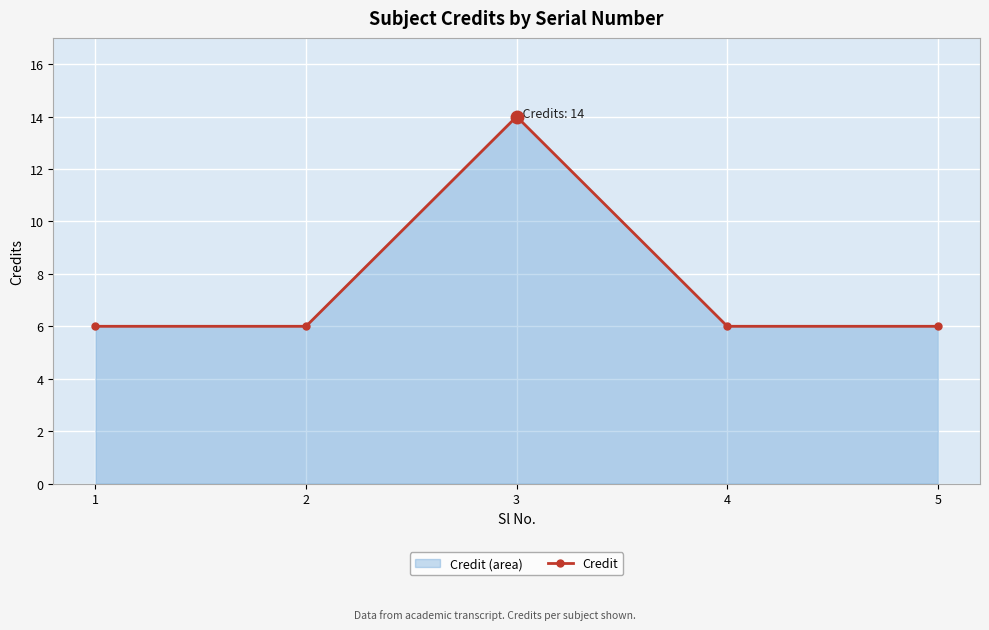

What is the ratio of the value at 4 to the value at 1?

1.0